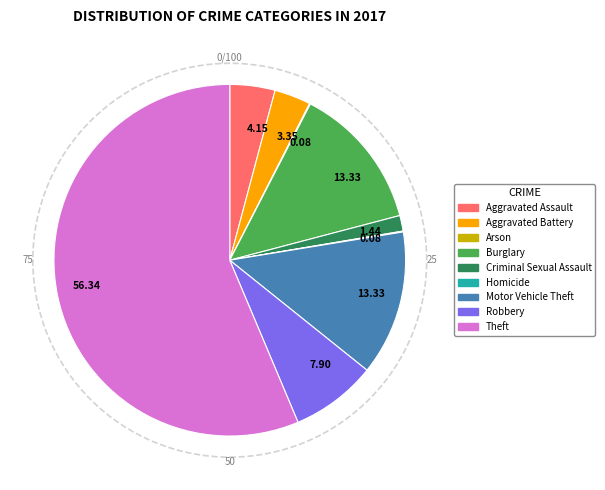

Does Theft account for over 50% of the chart?

Yes